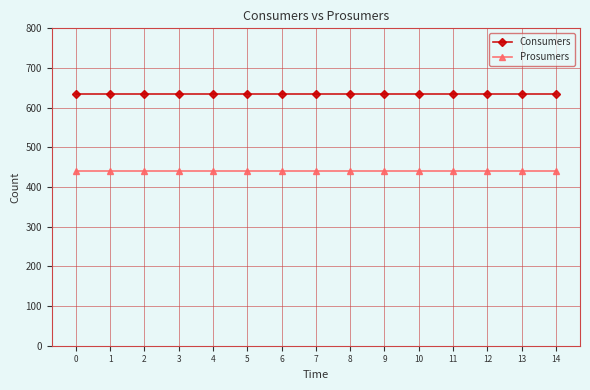

What is the difference between the highest and lowest values at 11?

195